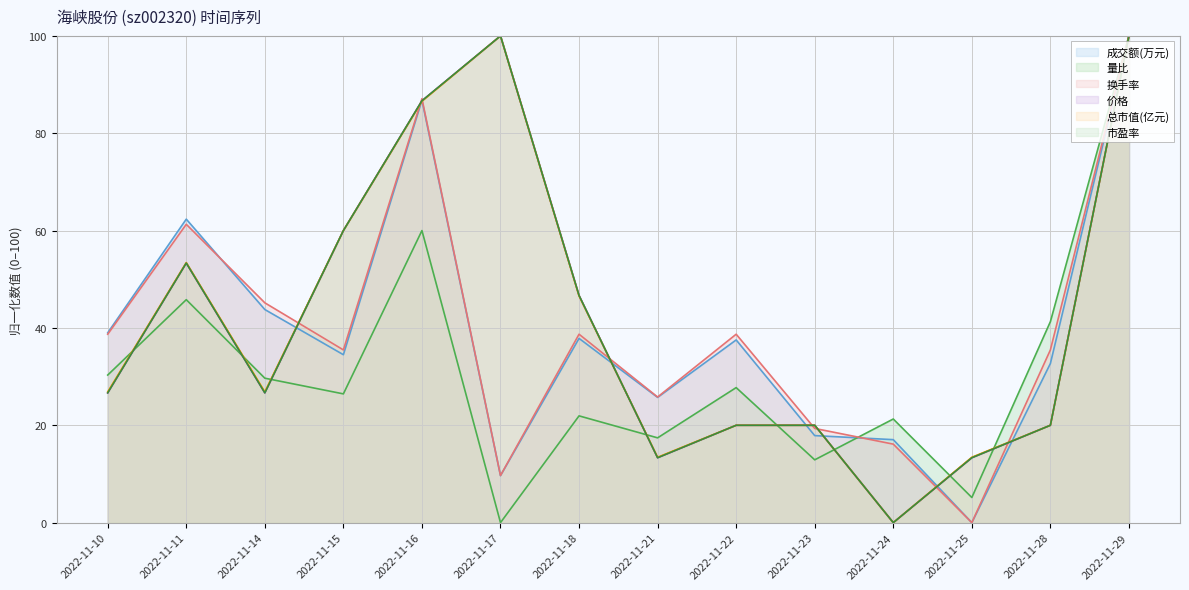

Reading left to right, extract all data points from this chart.

成交额(万元): 2022-11-10=39.0	2022-11-11=62.3	2022-11-14=43.8	2022-11-15=34.5	2022-11-16=86.8	2022-11-17=9.7	2022-11-18=37.9	2022-11-21=25.7	2022-11-22=37.5	2022-11-23=17.9	2022-11-24=17.0	2022-11-25=0.0	2022-11-28=32.7	2022-11-29=100.0
量比: 2022-11-10=30.3	2022-11-11=45.8	2022-11-14=29.7	2022-11-15=26.5	2022-11-16=60.0	2022-11-17=0.0	2022-11-18=21.9	2022-11-21=17.4	2022-11-22=27.7	2022-11-23=12.9	2022-11-24=21.3	2022-11-25=5.2	2022-11-28=41.3	2022-11-29=100.0
换手率: 2022-11-10=38.7	2022-11-11=61.3	2022-11-14=45.2	2022-11-15=35.5	2022-11-16=87.1	2022-11-17=9.7	2022-11-18=38.7	2022-11-21=25.8	2022-11-22=38.7	2022-11-23=19.4	2022-11-24=16.1	2022-11-25=0.0	2022-11-28=35.5	2022-11-29=100.0
价格: 2022-11-10=26.7	2022-11-11=53.3	2022-11-14=26.7	2022-11-15=60.0	2022-11-16=86.7	2022-11-17=100.0	2022-11-18=46.7	2022-11-21=13.3	2022-11-22=20.0	2022-11-23=20.0	2022-11-24=0.0	2022-11-25=13.3	2022-11-28=20.0	2022-11-29=100.0
总市值(亿元): 2022-11-10=26.9	2022-11-11=53.4	2022-11-14=26.9	2022-11-15=60.0	2022-11-16=86.6	2022-11-17=100.0	2022-11-18=46.6	2022-11-21=13.4	2022-11-22=20.0	2022-11-23=20.0	2022-11-24=0.0	2022-11-25=13.4	2022-11-28=20.0	2022-11-29=100.0
市盈率: 2022-11-10=26.7	2022-11-11=53.3	2022-11-14=26.7	2022-11-15=60.0	2022-11-16=86.7	2022-11-17=100.0	2022-11-18=46.7	2022-11-21=13.3	2022-11-22=20.0	2022-11-23=20.0	2022-11-24=0.0	2022-11-25=13.3	2022-11-28=20.0	2022-11-29=100.0